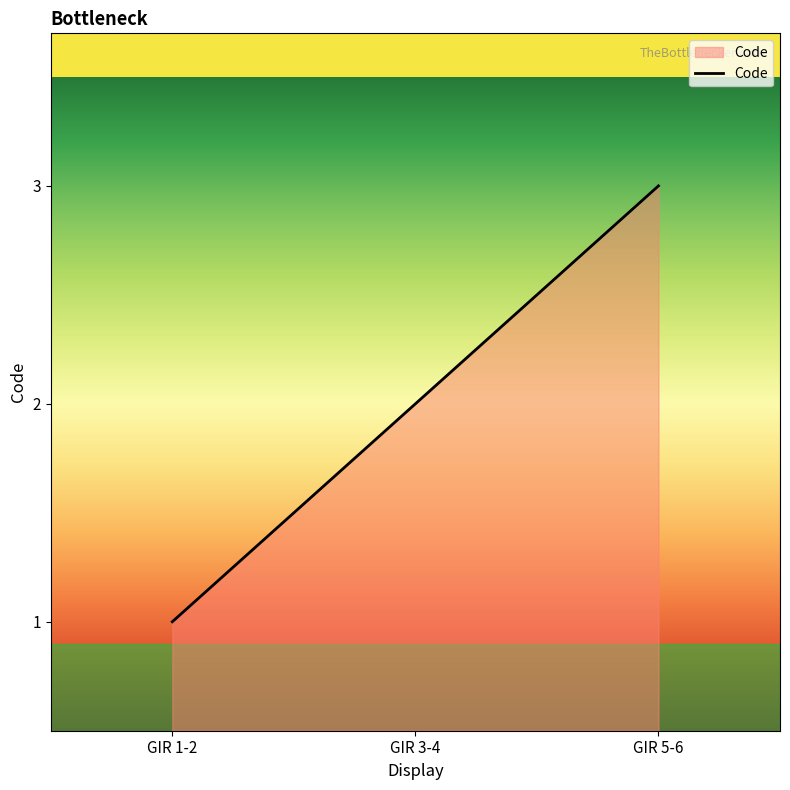

What is the smallest value displayed?

1